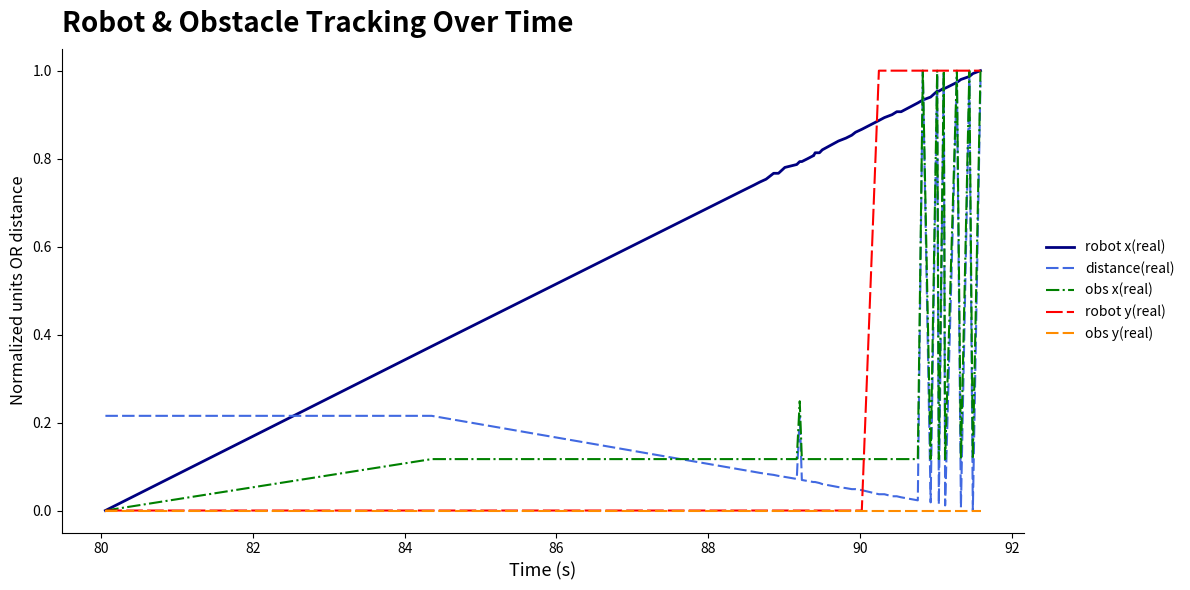

Which series has the largest total across all categories?

robot x(real)